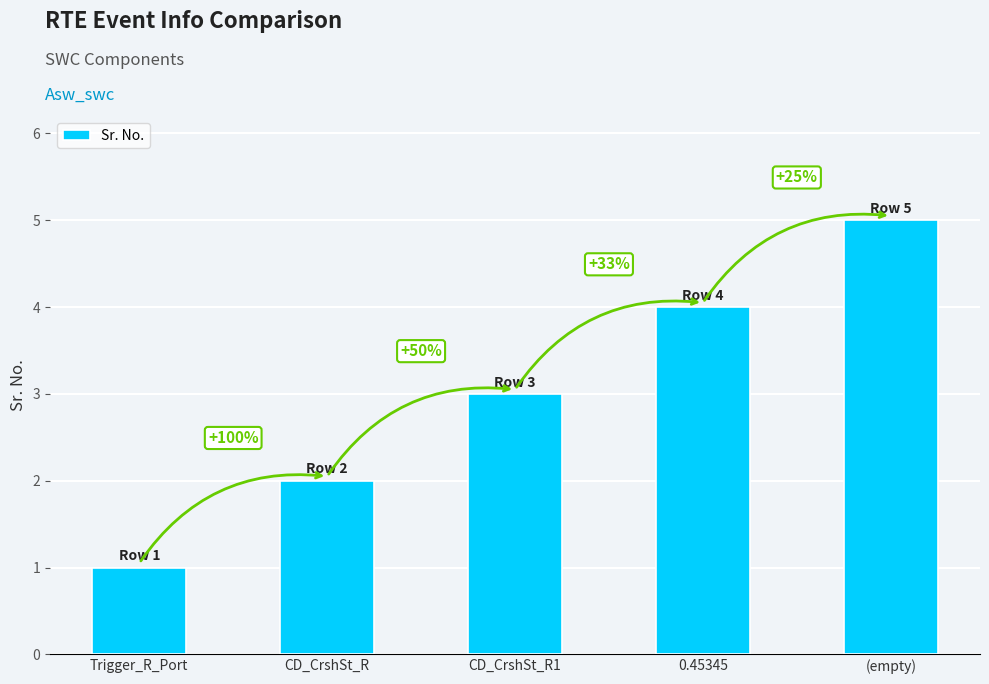

Are the bars horizontal?

No